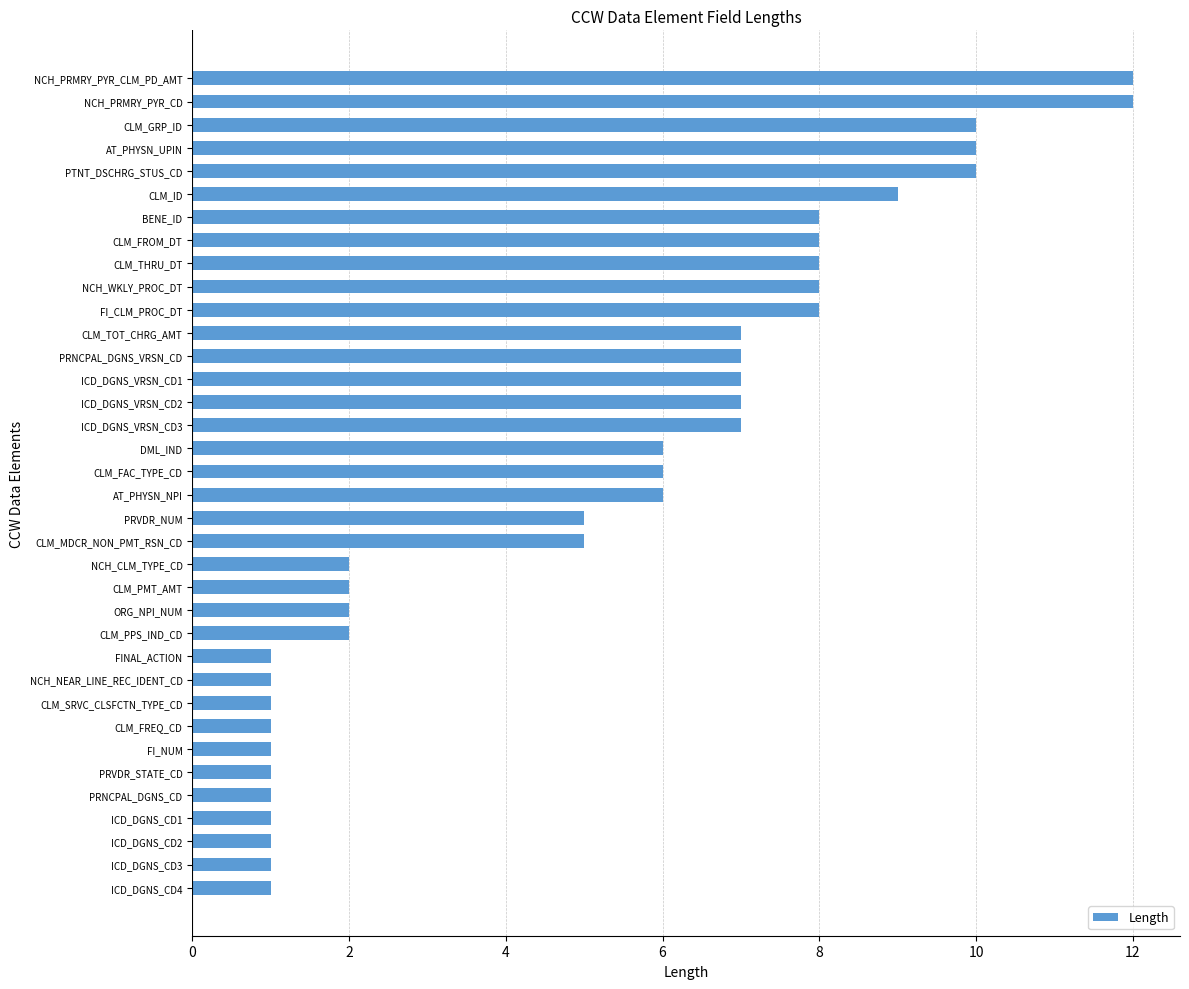

True or false: the data shows 21 at NCH_PRMRY_PYR_CLM_PD_AMT.

False